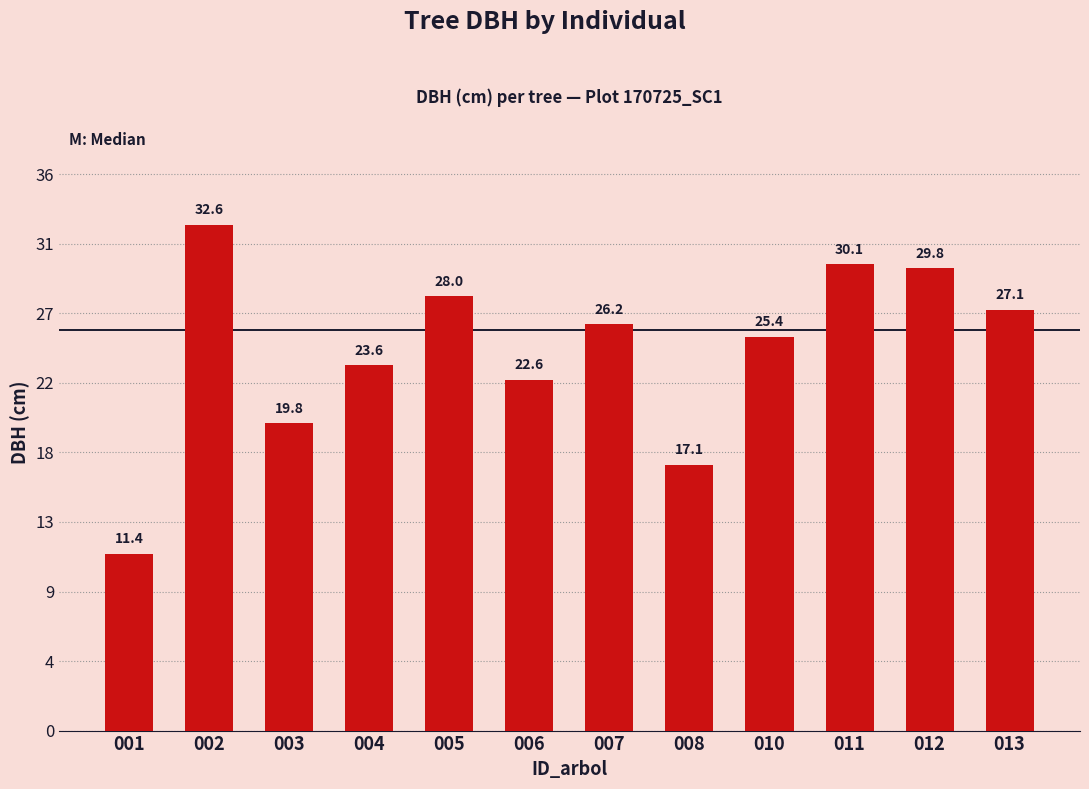

At which category does the chart reach its peak across all series?

002